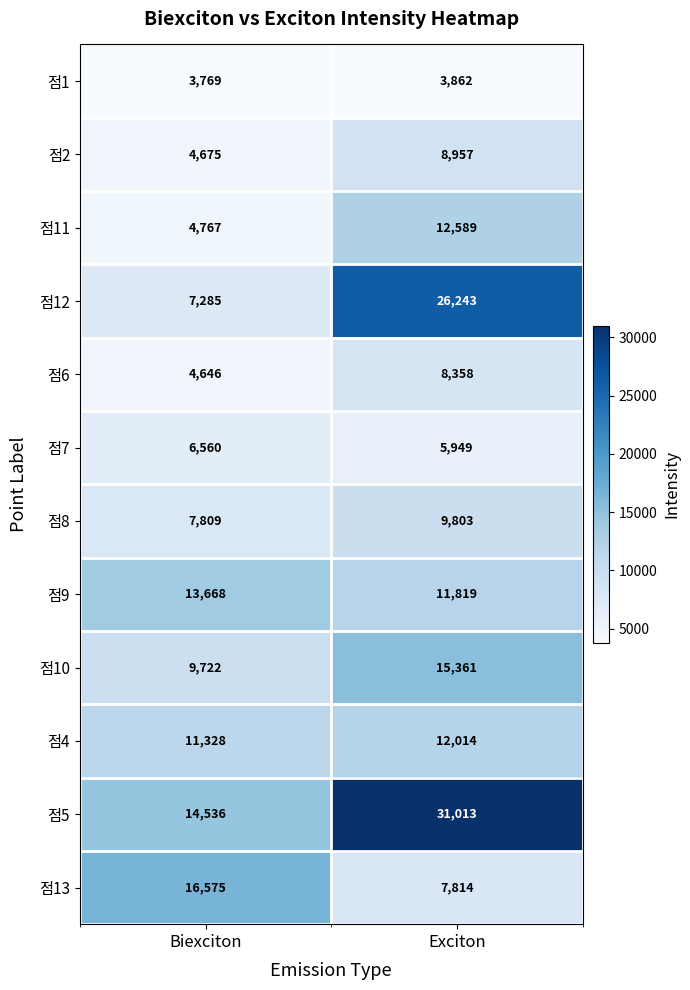

How many categories are shown in the chart?

2